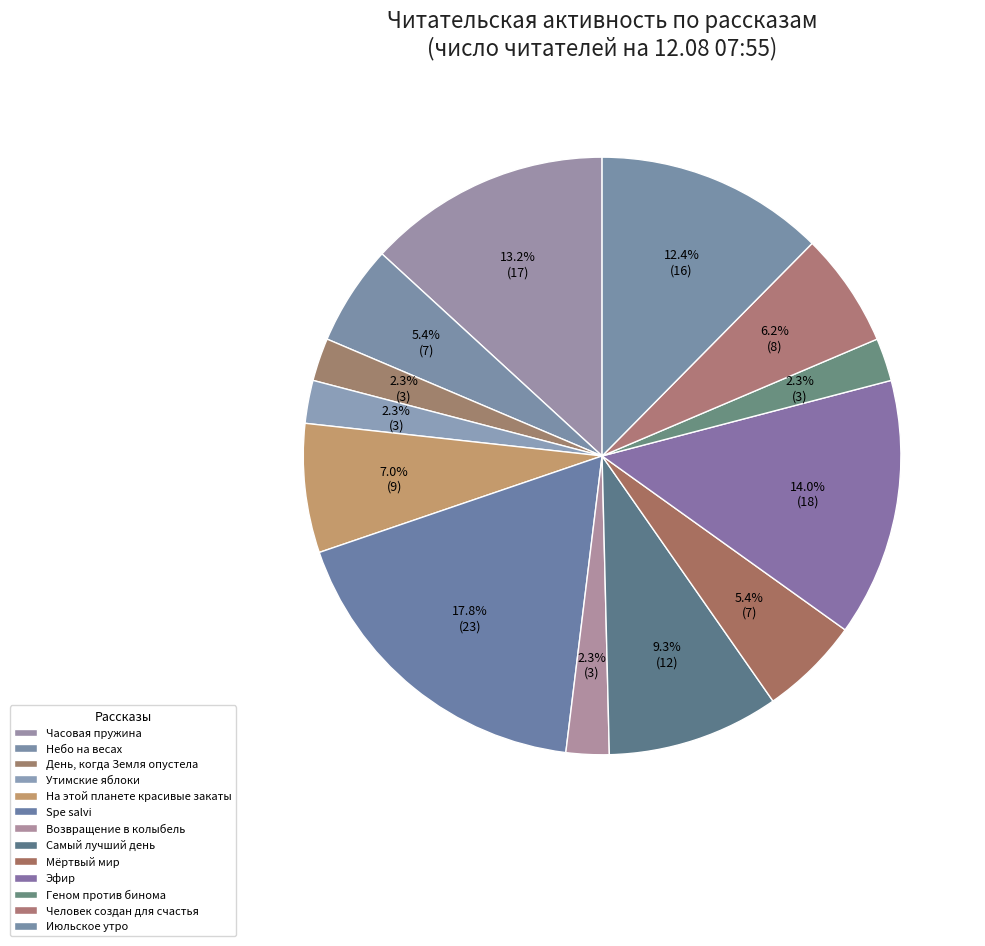

What is the largest slice in the pie chart?

Spe salvi